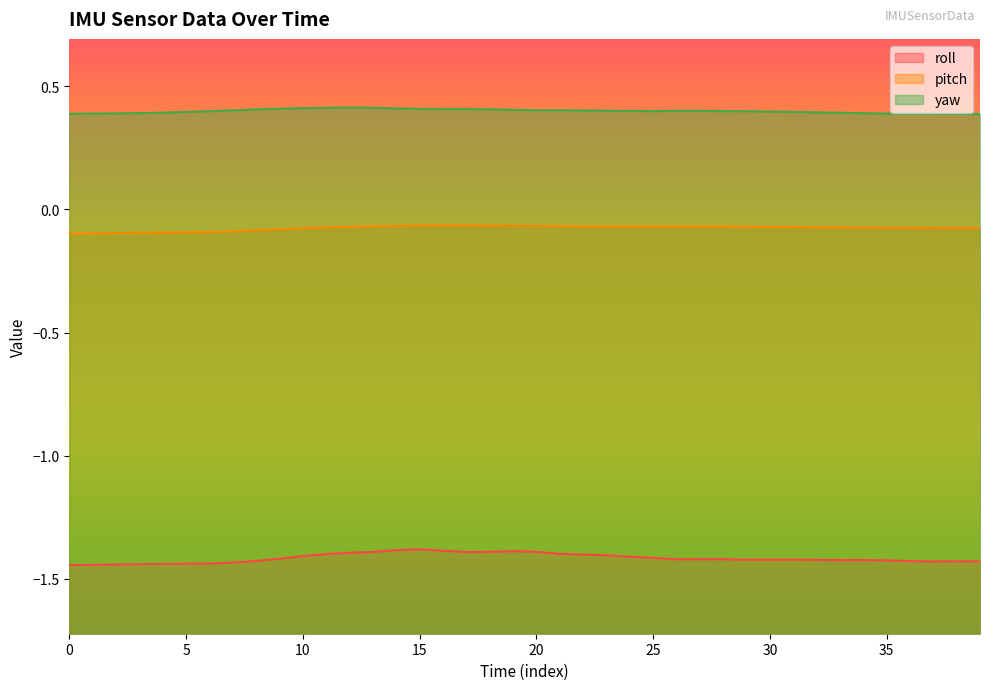

What are all the series names shown in the legend?

roll, pitch, yaw